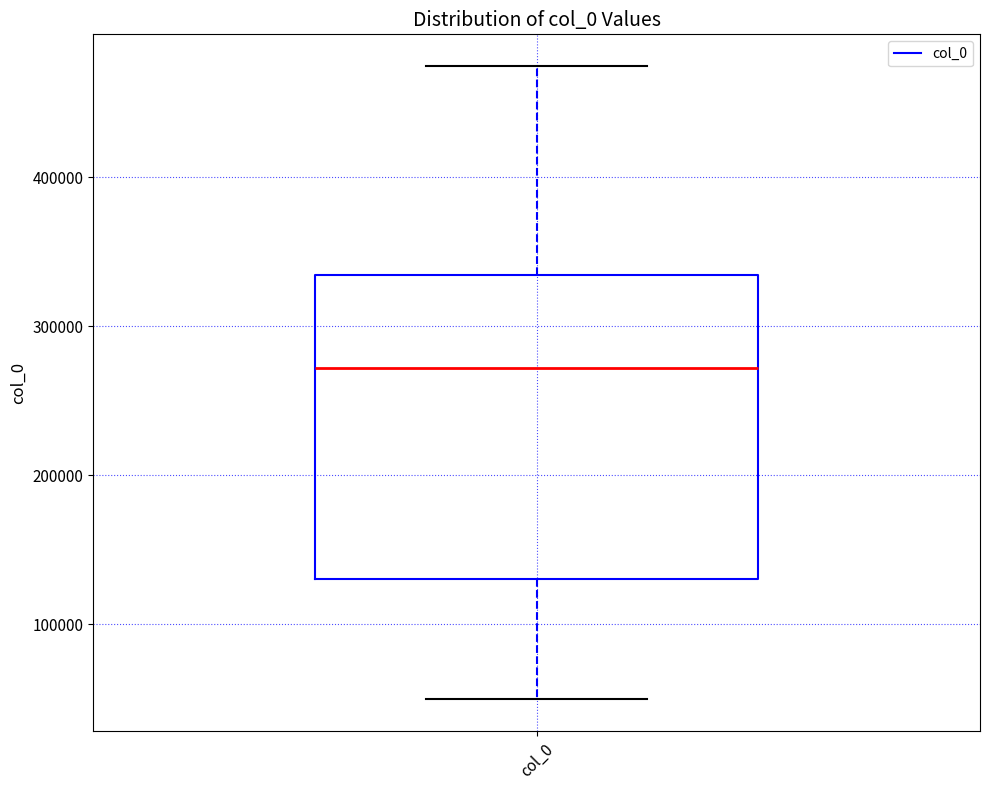

Read this box plot against the y-axis: the position of the median line, the range covered by the box, and the ends of both whiskers. The values are not printed on the chart, so give them approximately, as read against the axis.

median 270000, box 130000 to 330000, whiskers 50000 to 470000